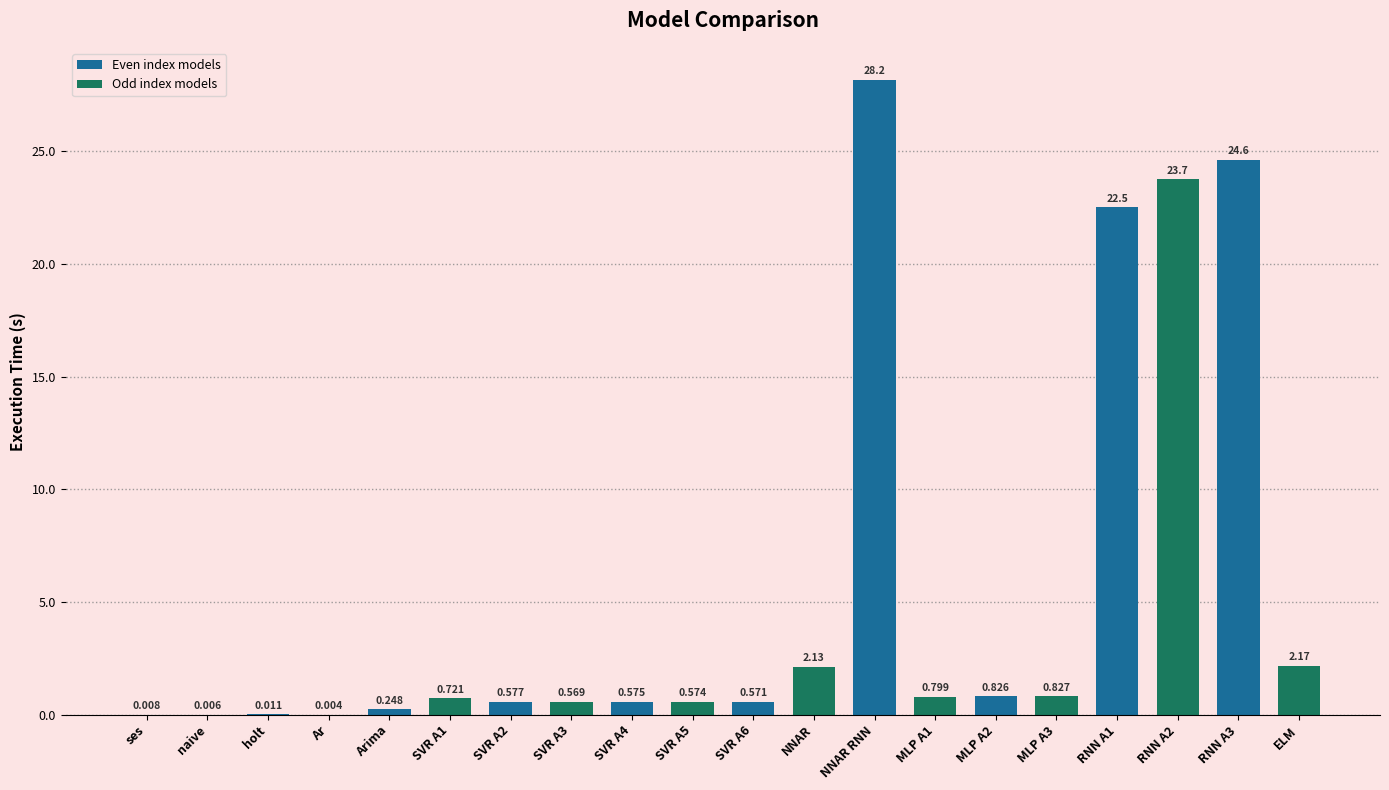

Between ELM and NNAR RNN, which is larger?

NNAR RNN